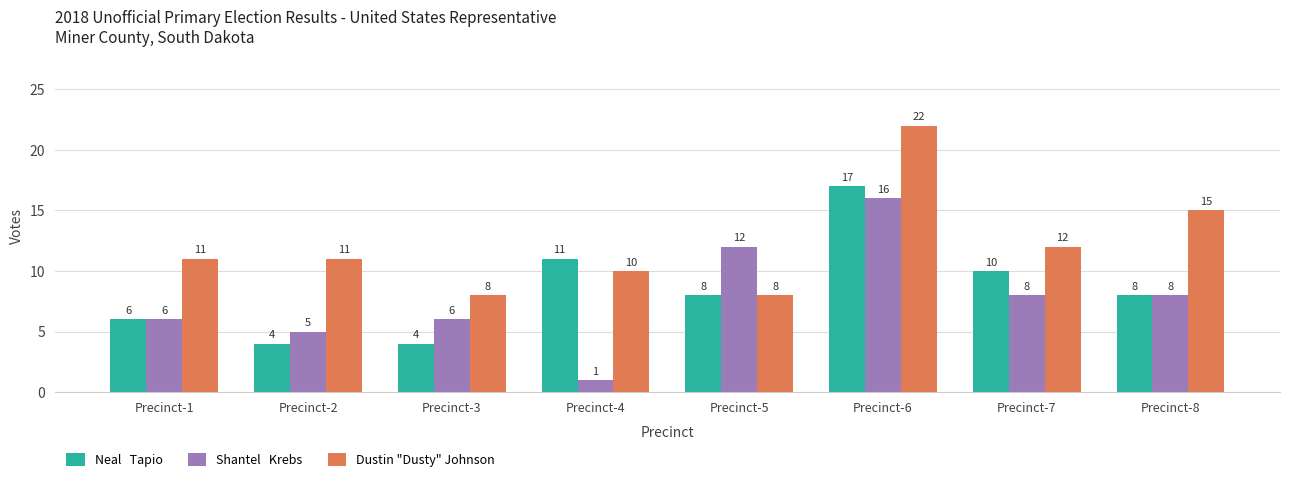

At which category is the sum across all series the highest?

Precinct-6